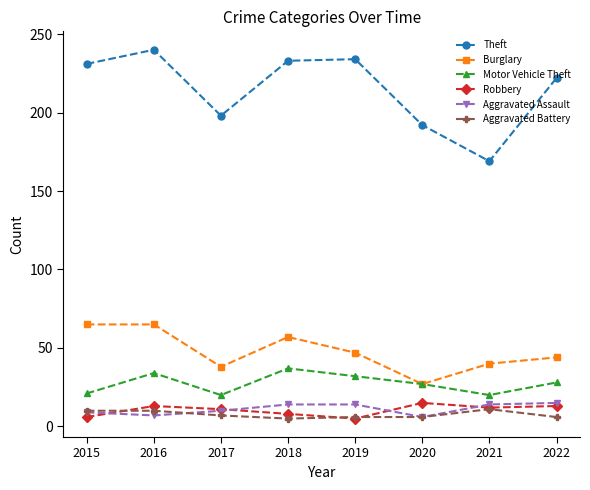

True or false: Burglary has more than 0 interior local peaks.

True